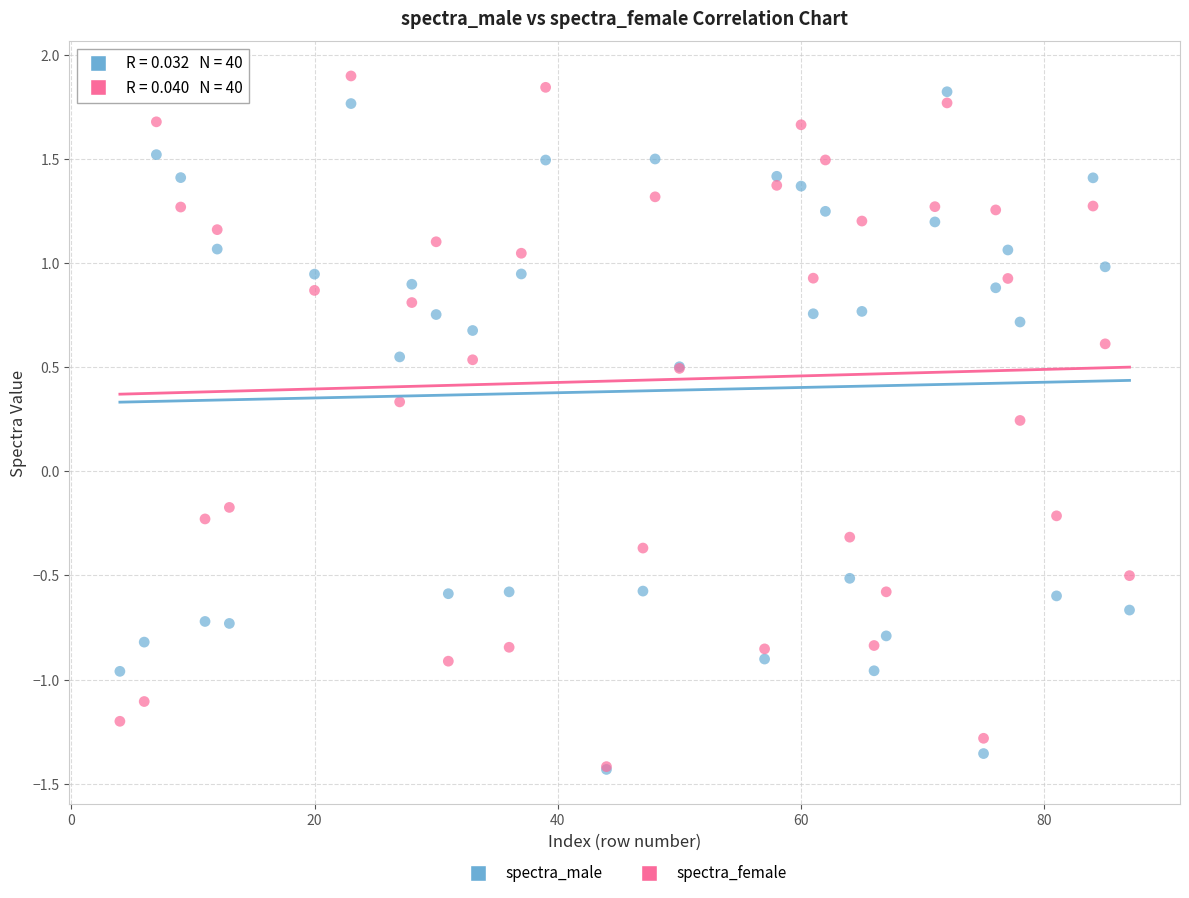

What are all the series names shown in the legend?

spectra_male, spectra_female